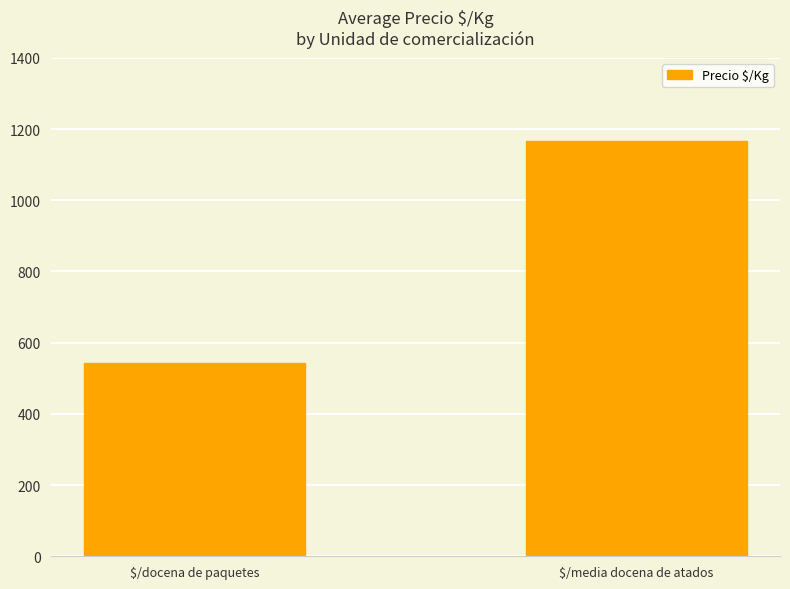

What is the ratio of the value at $/media docena de atados to the value at $/docena de paquetes?

2.1